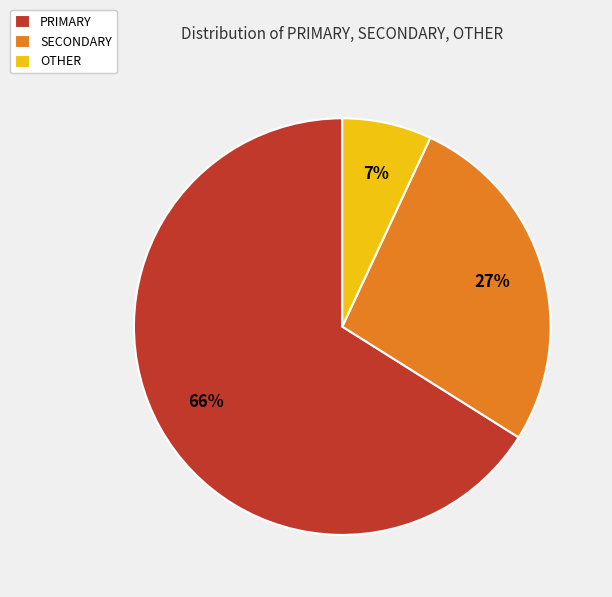

Is it true that SECONDARY is 16% of the pie?

False